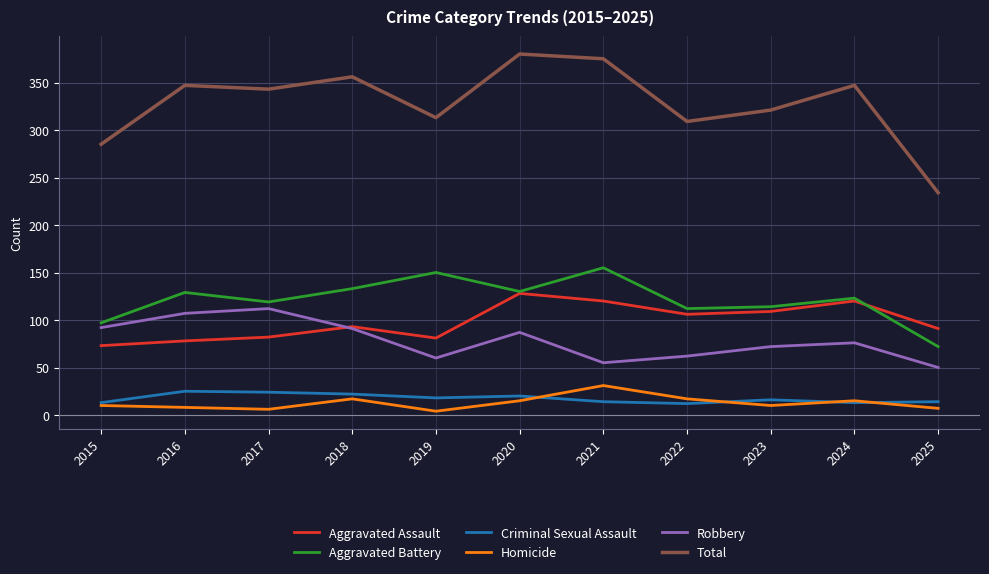

Where is the first local minimum for Total?

2017